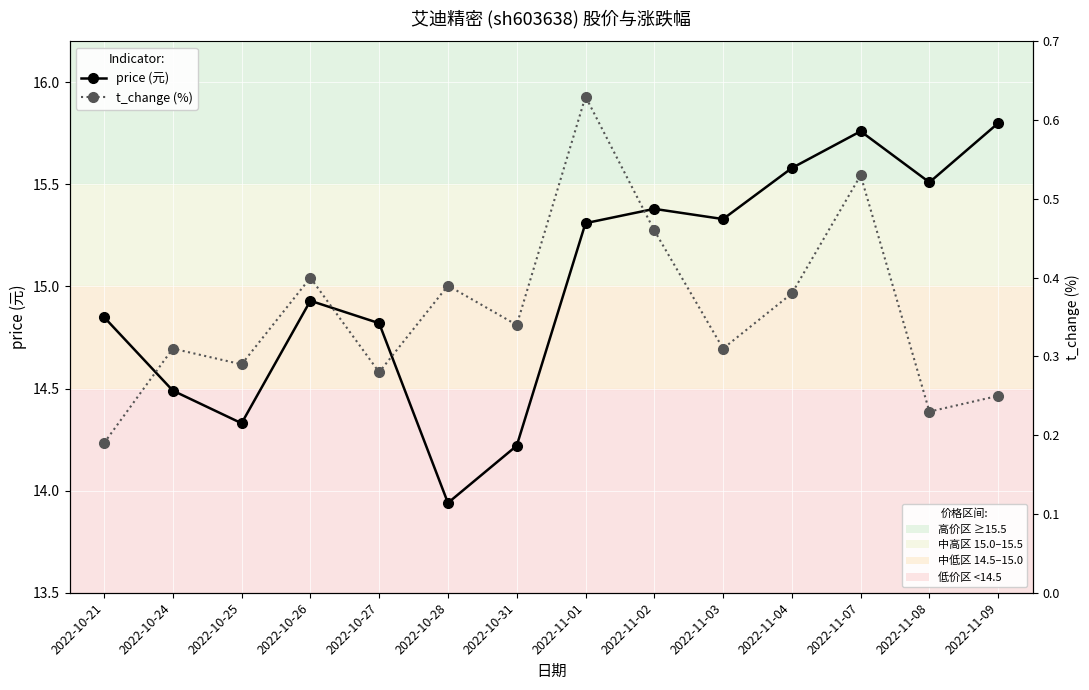

Is this an area chart (filled region under the line)?

No